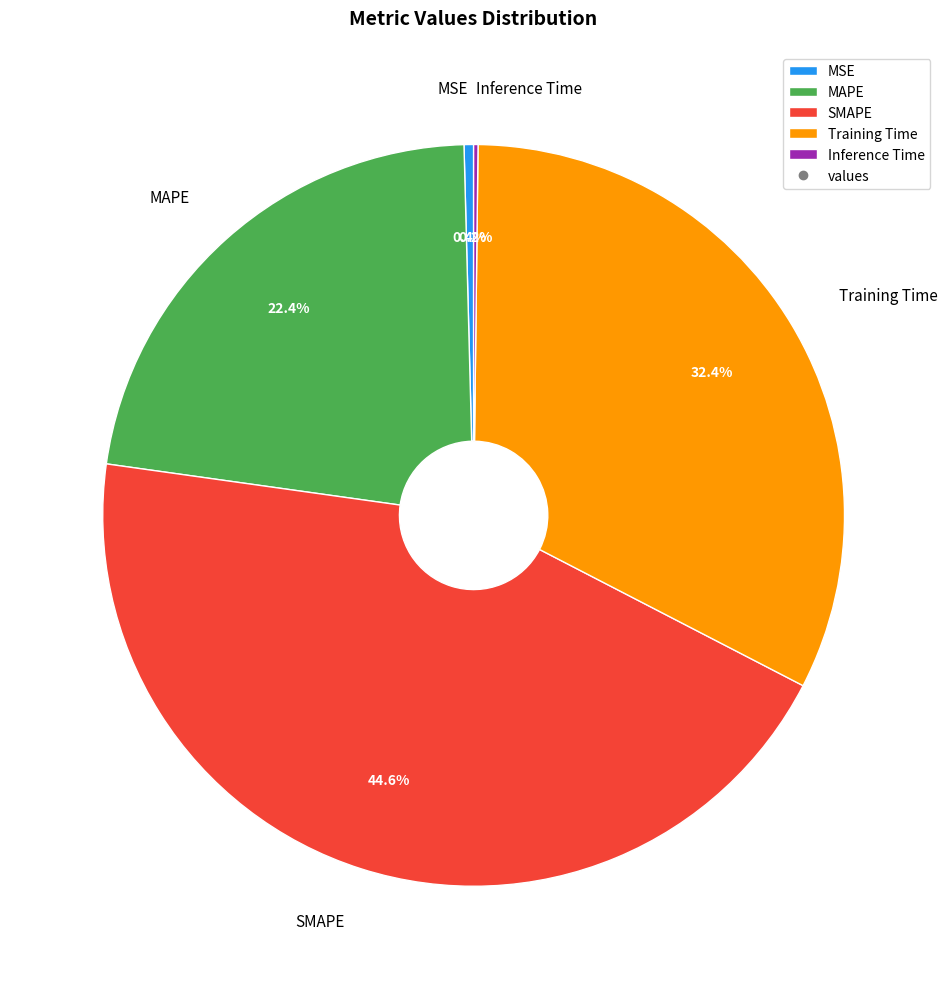

To the nearest percent, what portion does SMAPE represent?

45%